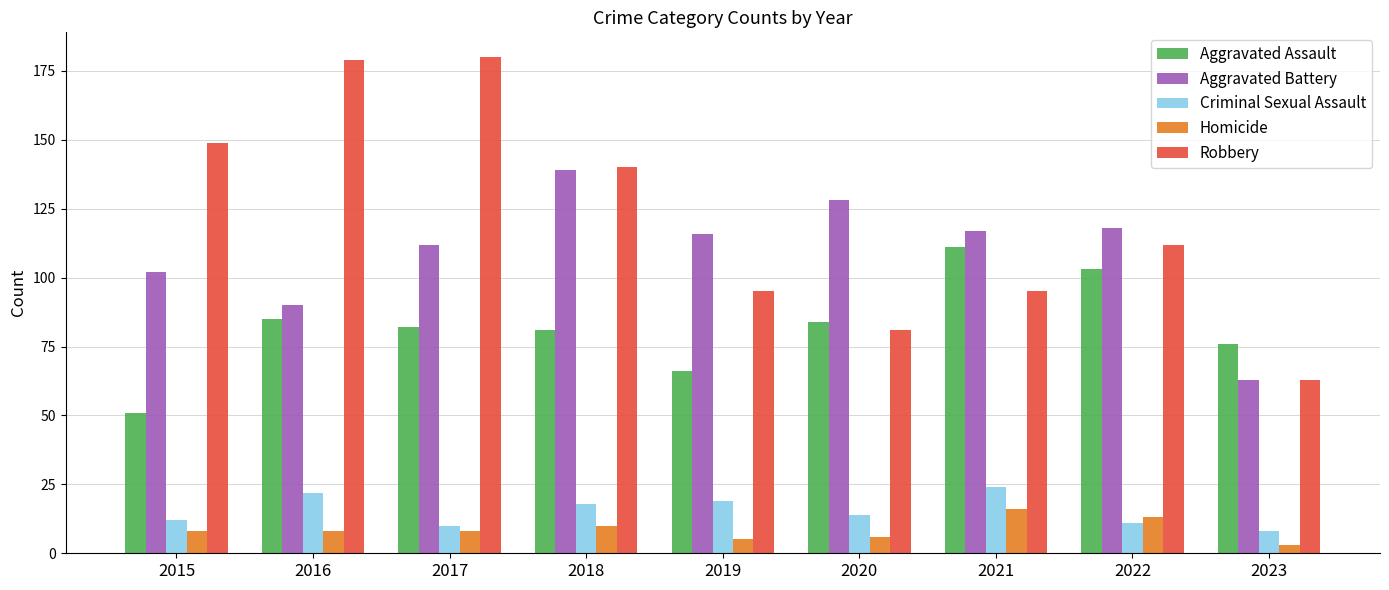

What is the value of the Robbery bar at the 1st from the left?

149